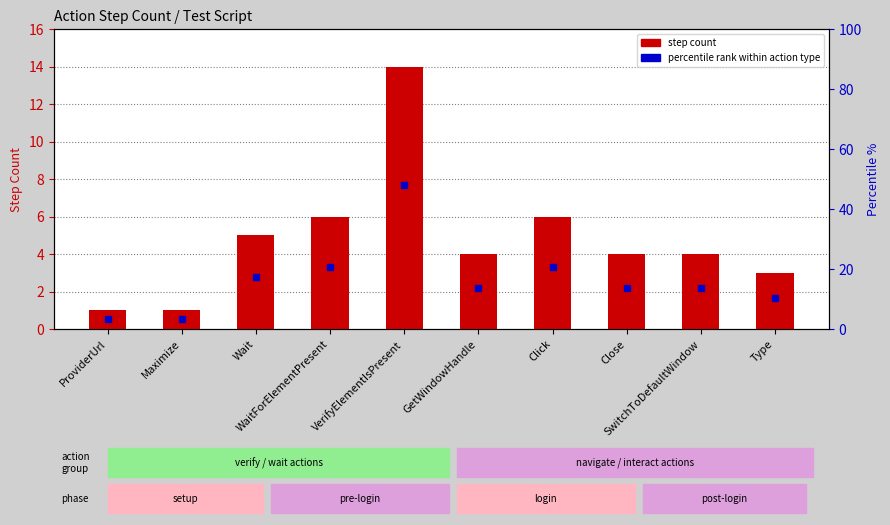

Rank the categories by value from lowest to highest.

ProviderUrl, Maximize, Type, GetWindowHandle, Close, SwitchToDefaultWindow, Wait, WaitForElementPresent, Click, VerifyElementIsPresent